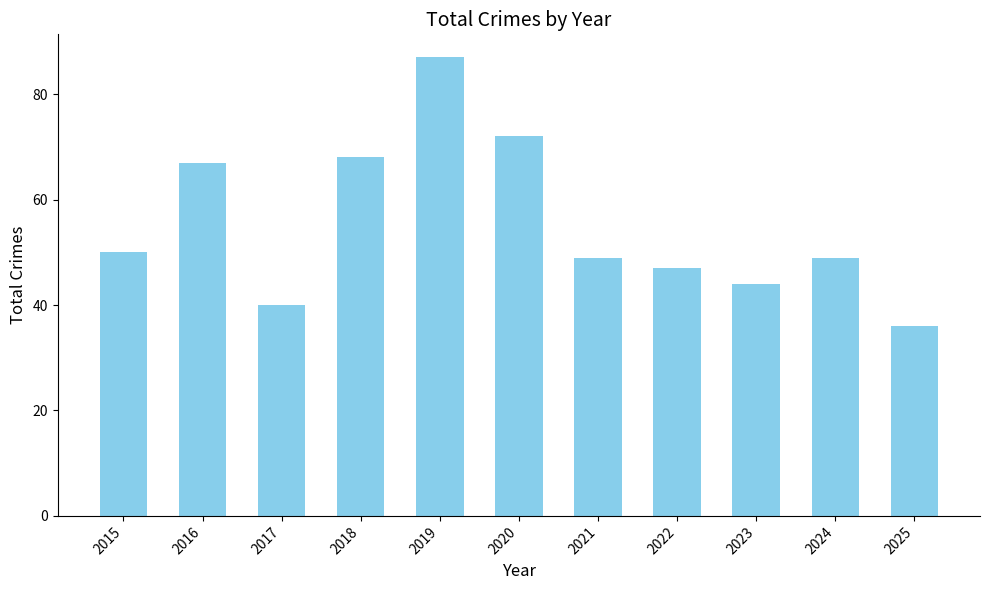

Read the value at 2022, to the nearest 5.

45